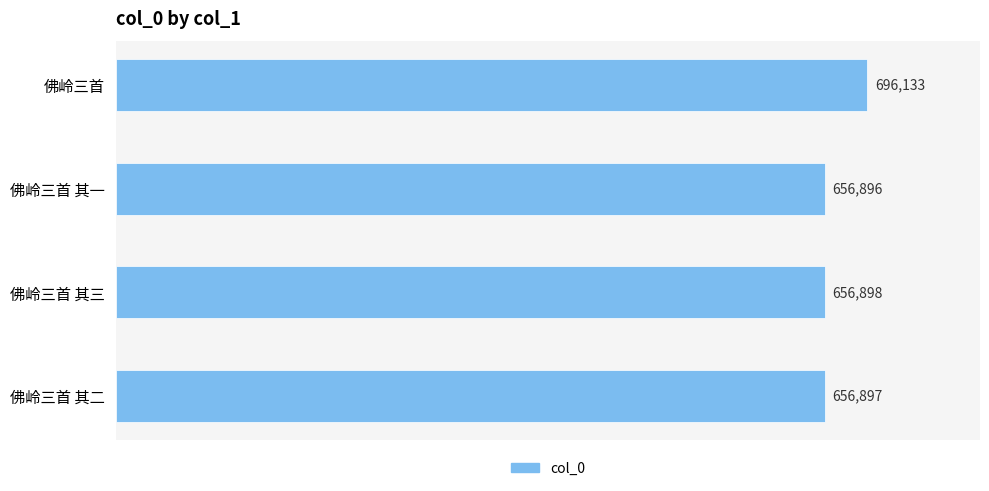

Between 佛岭三首 and 佛岭三首 其二, which is larger?

佛岭三首